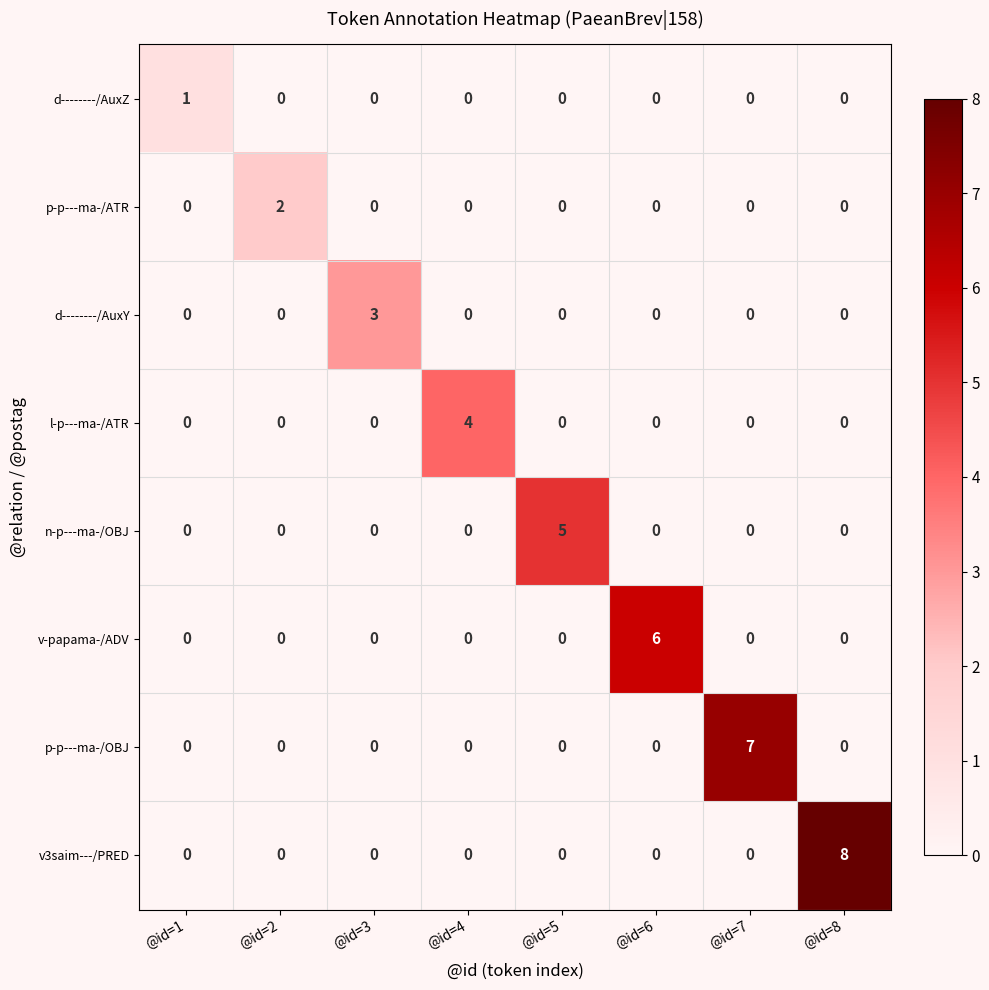

Which label corresponds to the largest value in the chart?

@id=8